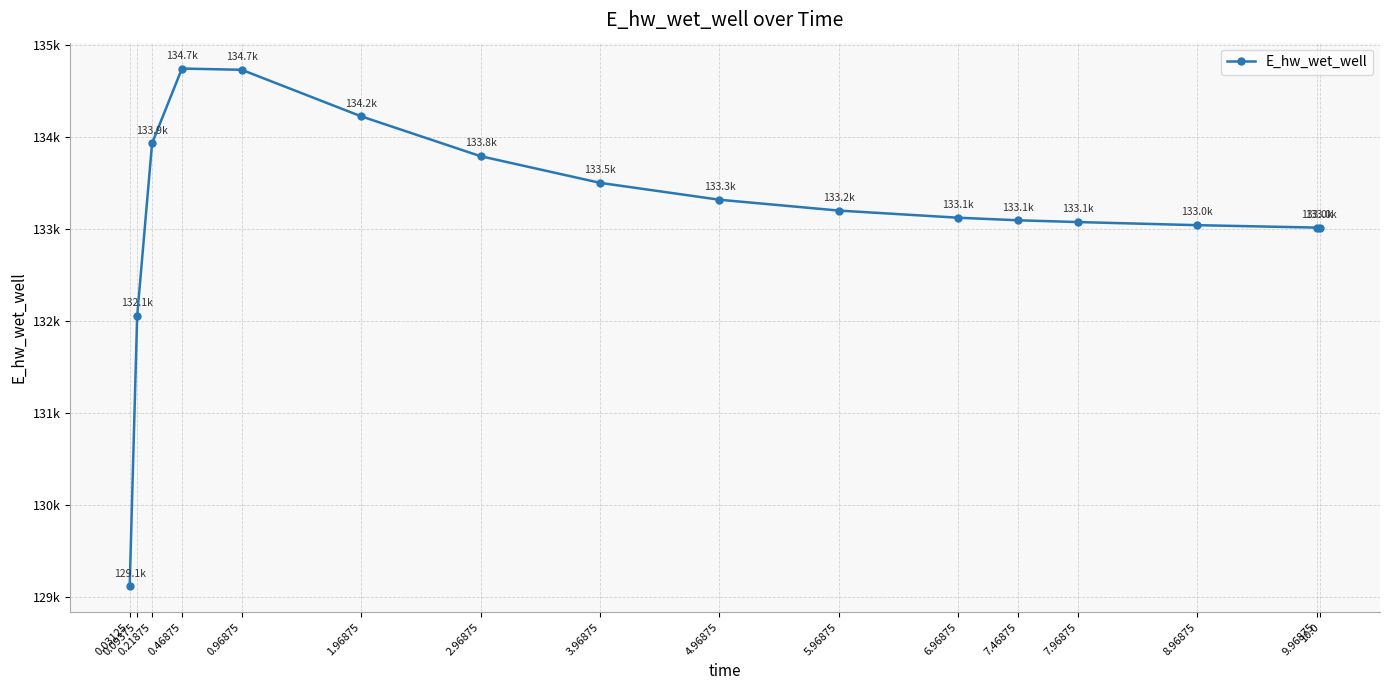

What is the smallest value displayed?

129115.2